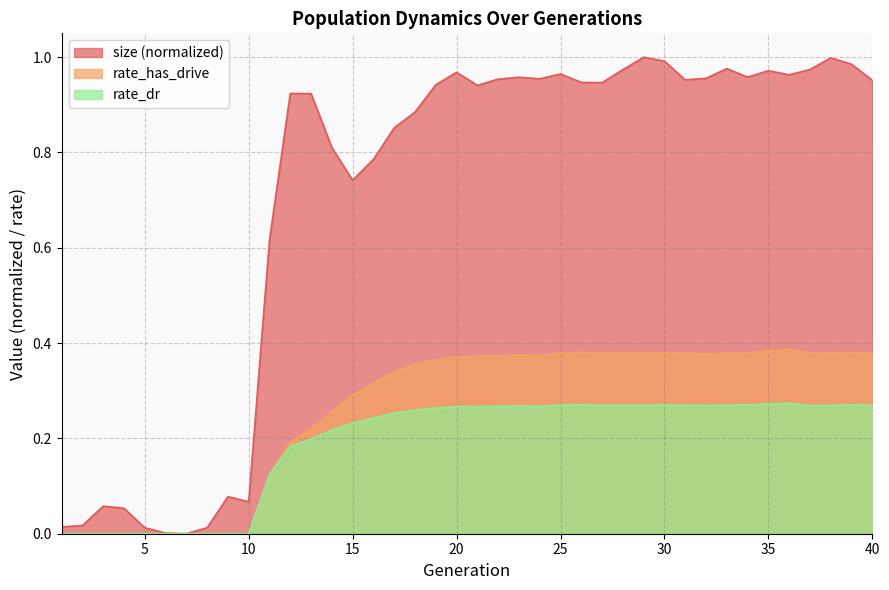

Count the number of data series in this chart.

3